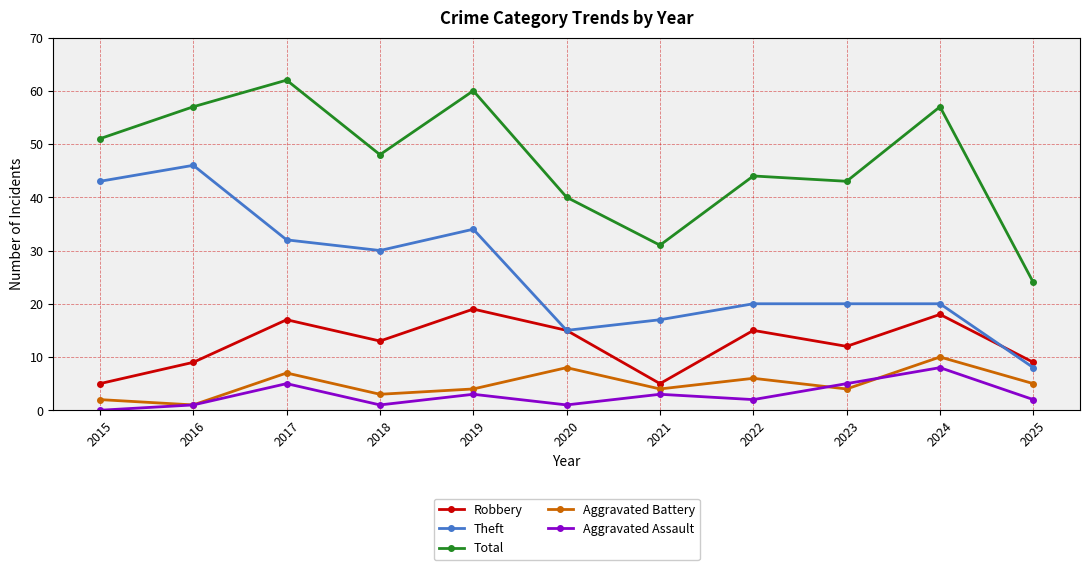

True or false: Theft has a value of 15 at 2020.

True